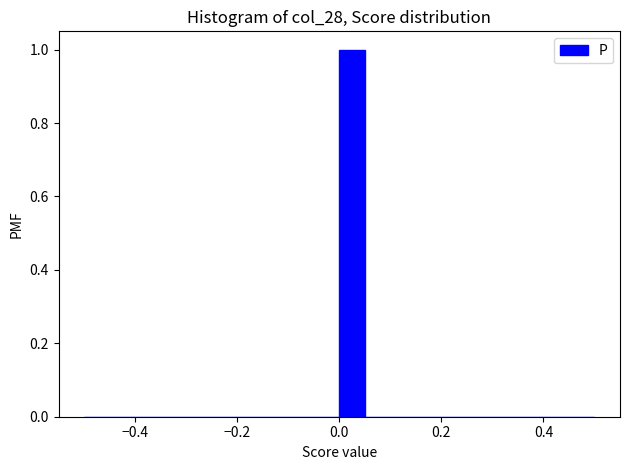

Read against the x-axis, roughly where is the centre of the tallest bar?

0.02